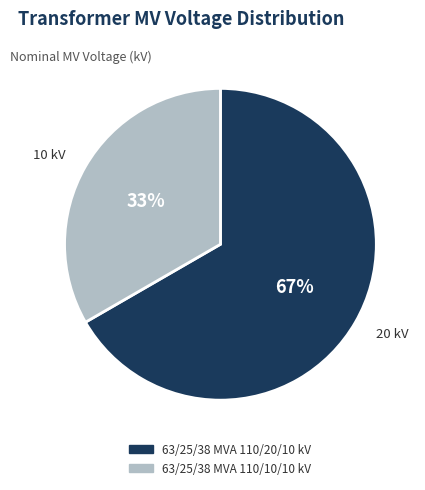

Is there a majority slice in this chart?

Yes